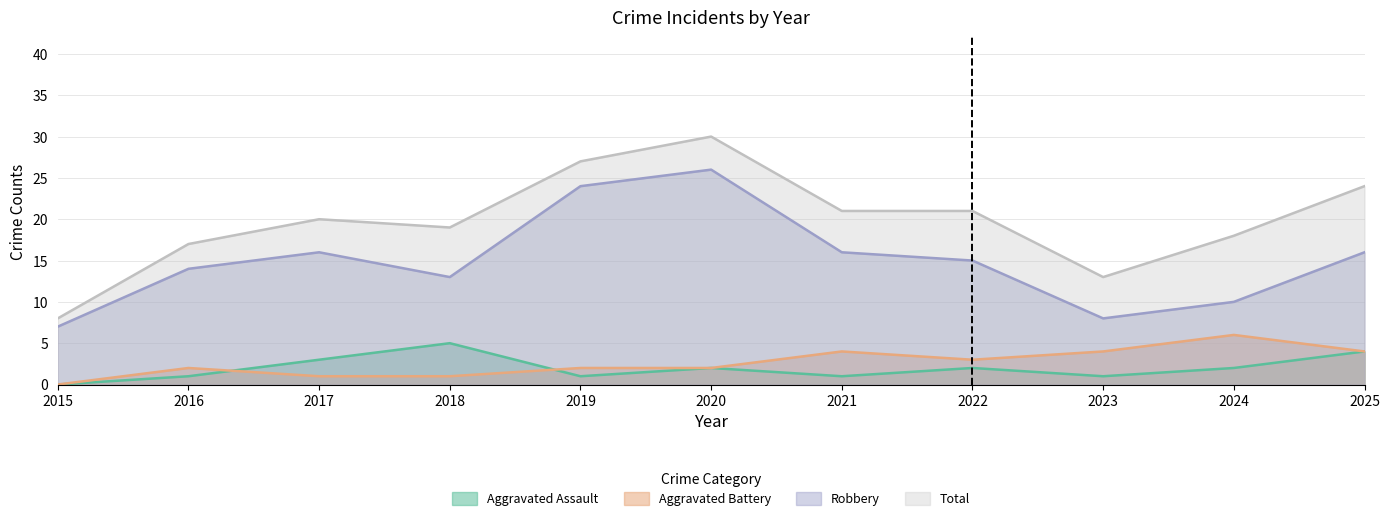

How many lines are shown in the chart?

4